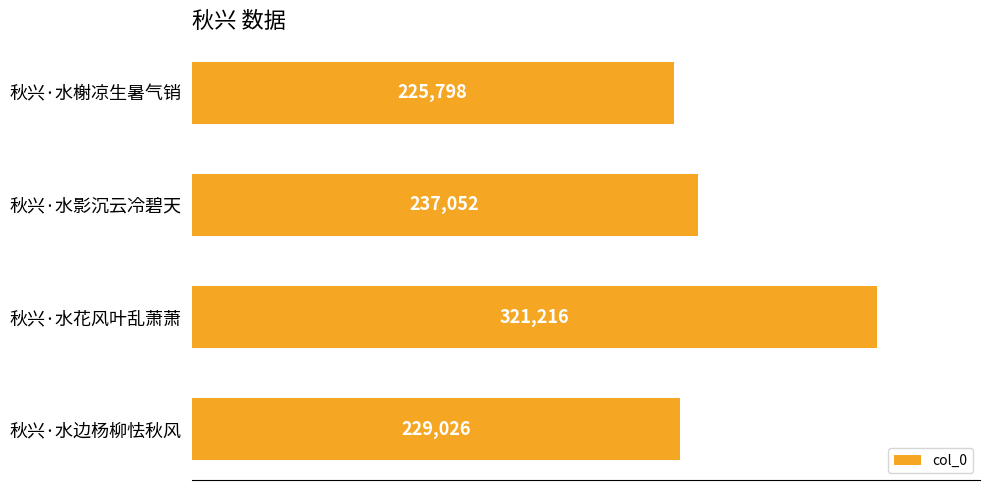

Reading bottom to top, list all the values displayed in this chart.

秋兴·水边杨柳怯秋风=229026	秋兴·水花风叶乱萧萧=321216	秋兴·水影沉云冷碧天=237052	秋兴·水榭凉生暑气销=225798